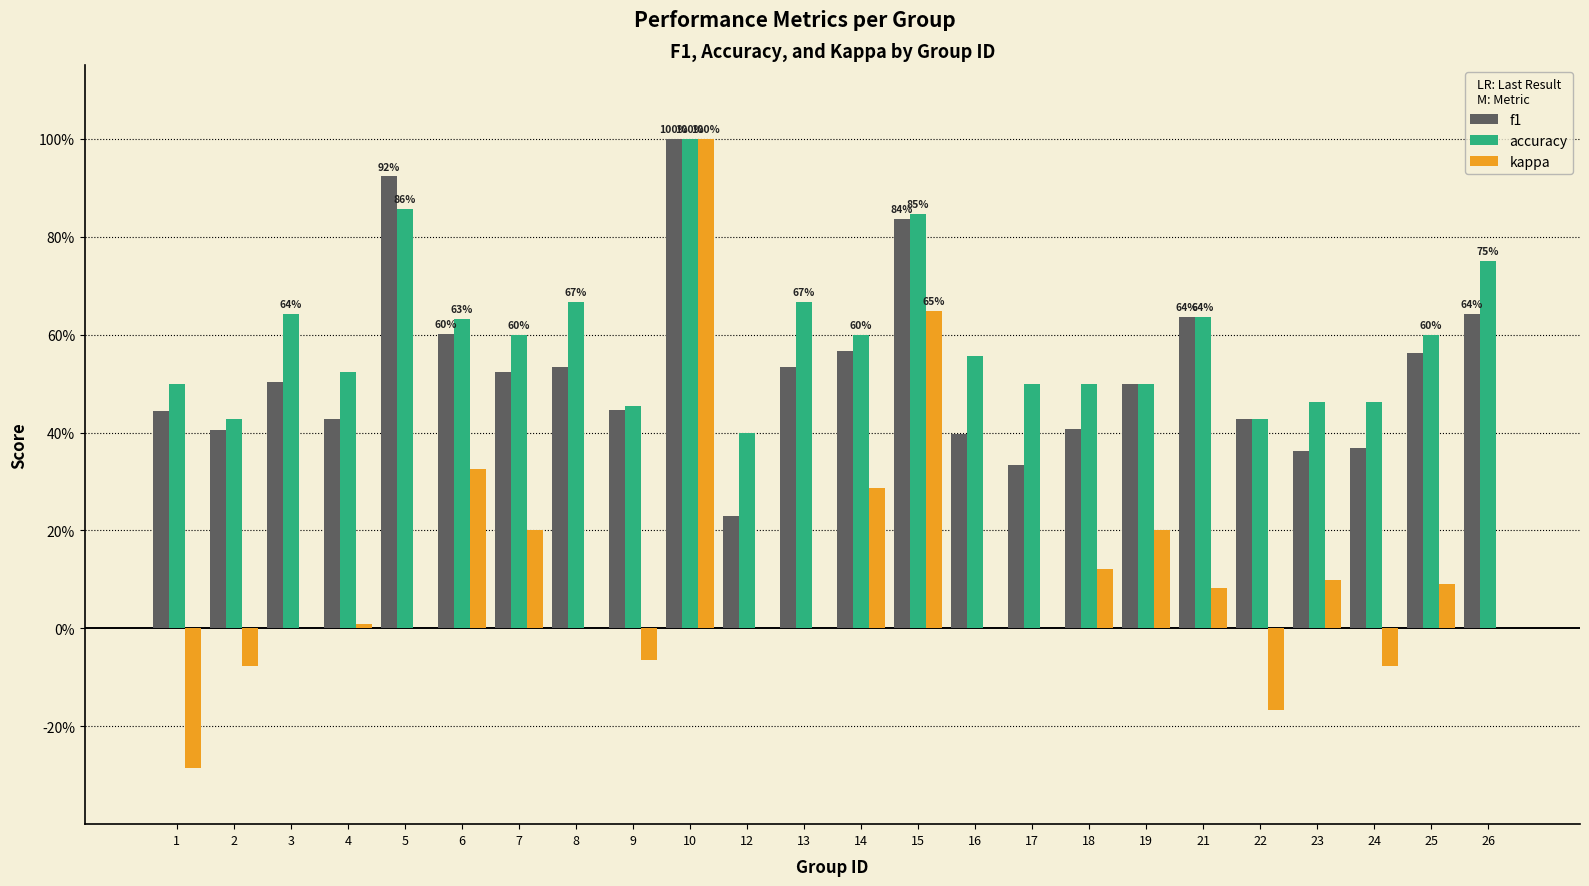

Does the chart contain stacked bars?

No